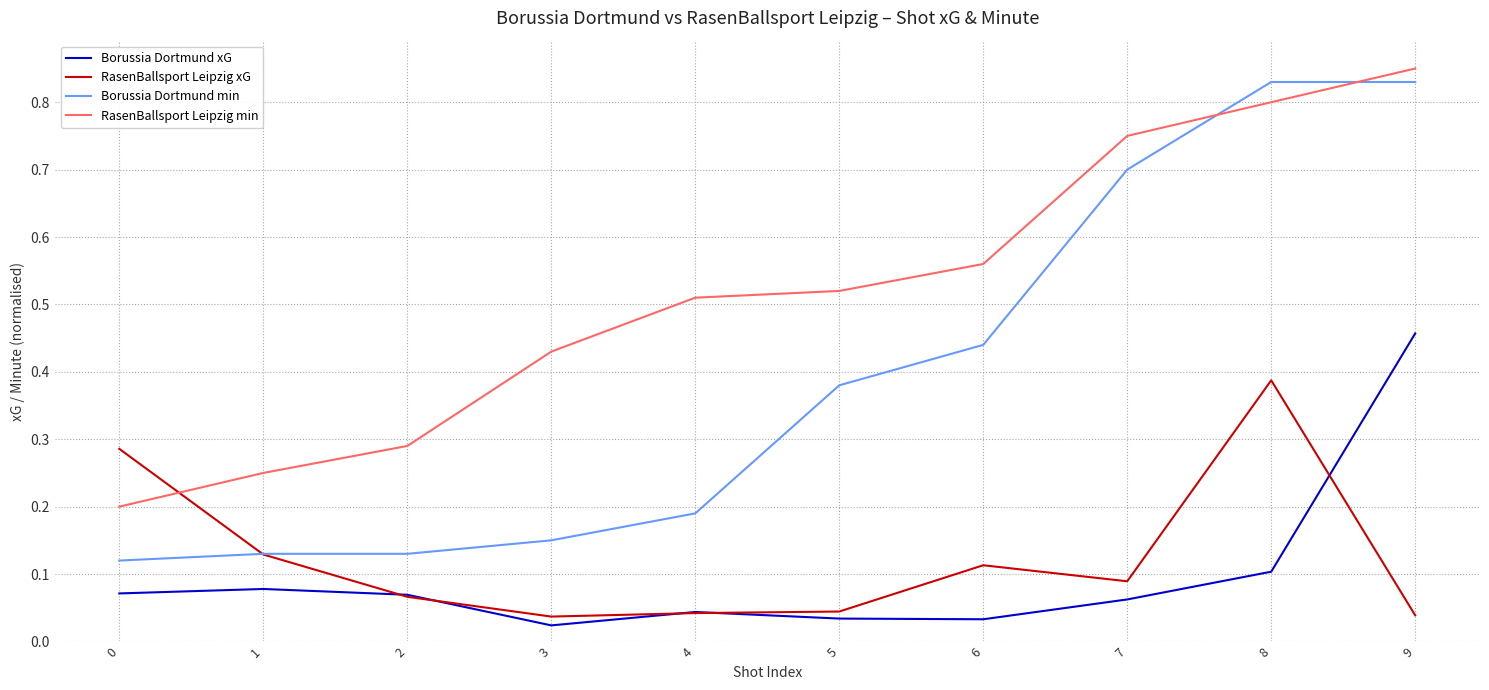

What are all the series names shown in the legend?

Borussia Dortmund xG, RasenBallsport Leipzig xG, Borussia Dortmund min, RasenBallsport Leipzig min